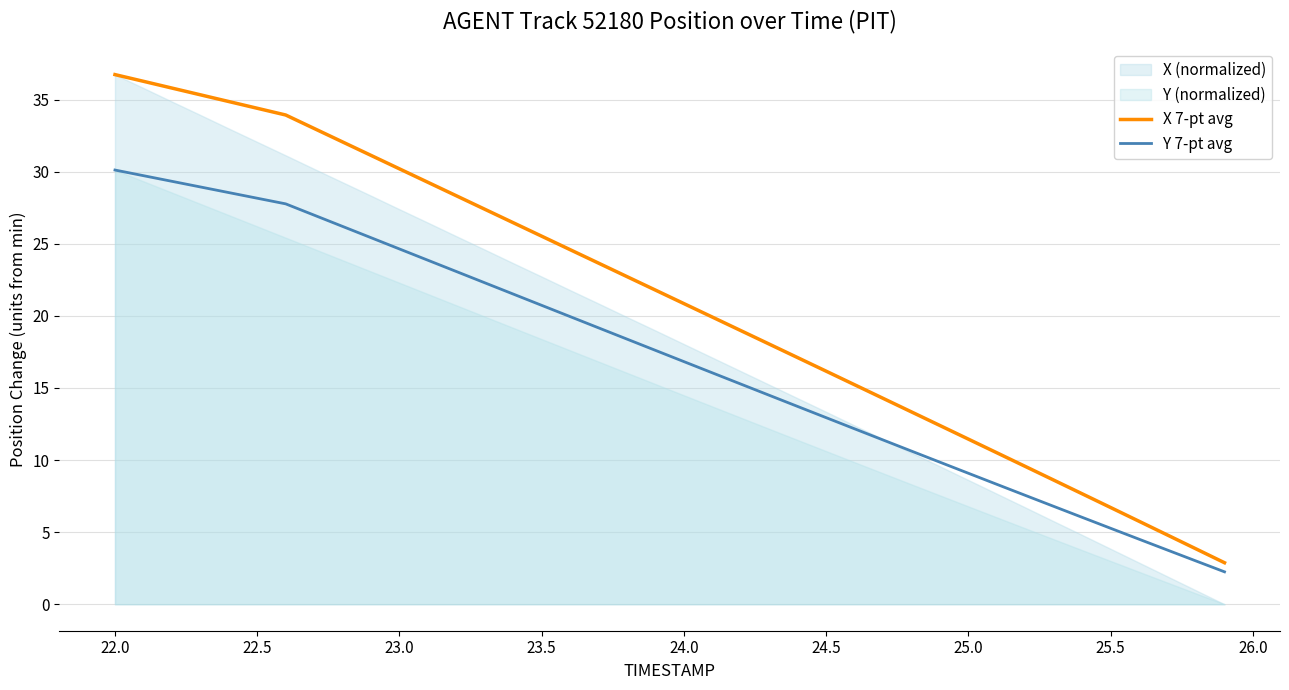

True or false: Y 7-pt avg has more than 1 interior local peaks.

False